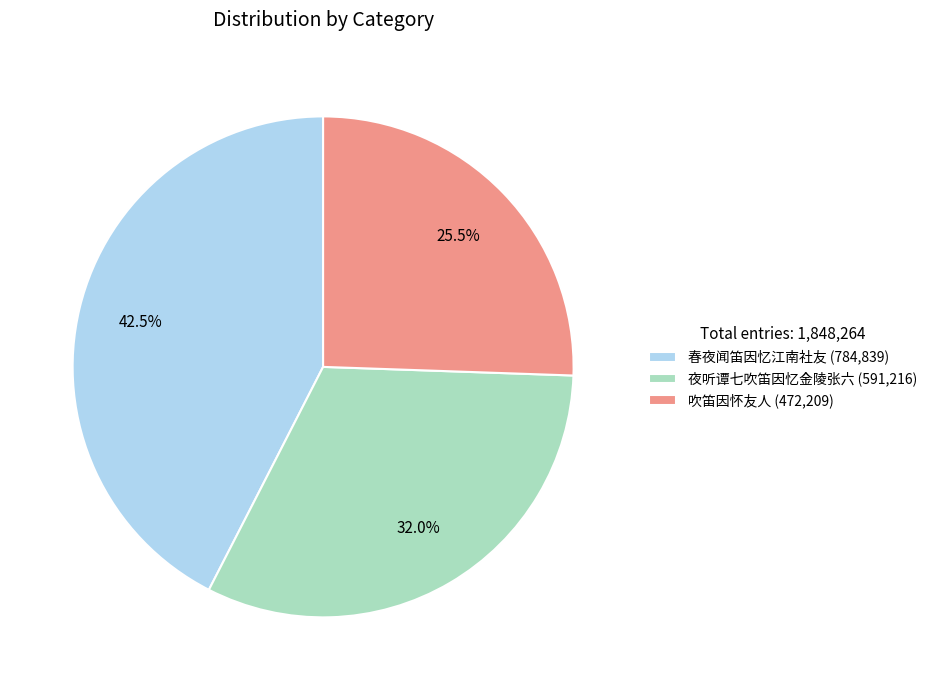

Between 春夜闻笛因忆江南社友 and 夜听谭七吹笛因忆金陵张六, which is larger?

春夜闻笛因忆江南社友